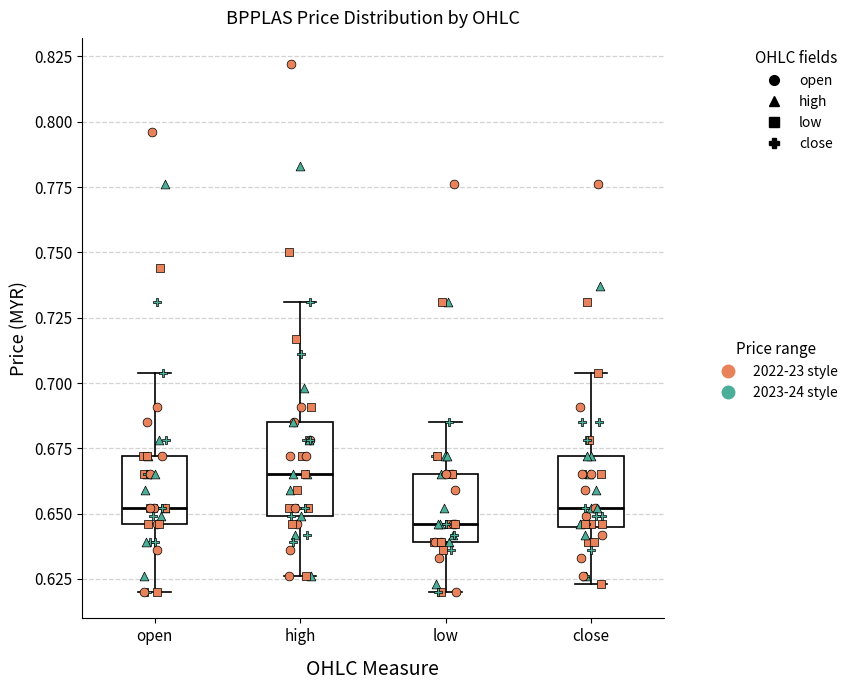

Where does the median line of the box for close sit on the y-axis? The values are not printed on the chart, so give them approximately, as read against the axis.

0.650